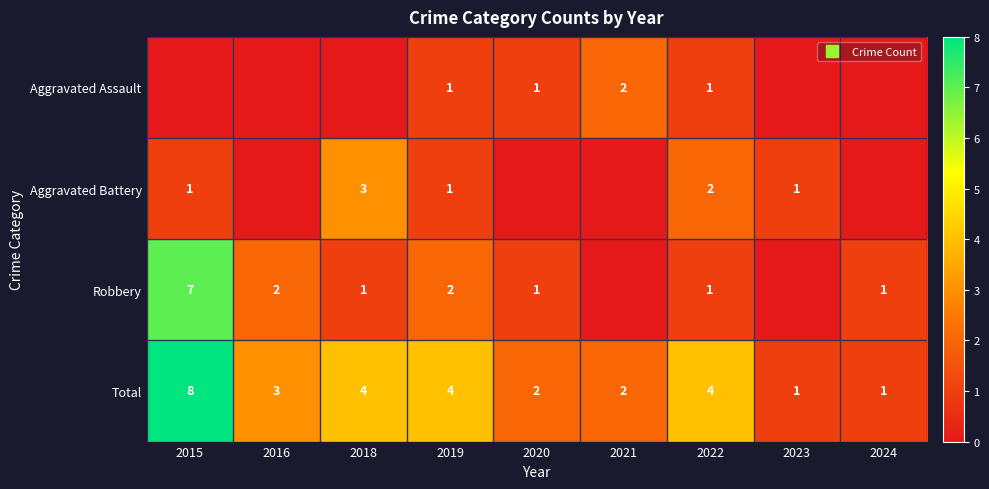

Count the Total values in the range 2 to 4.

6